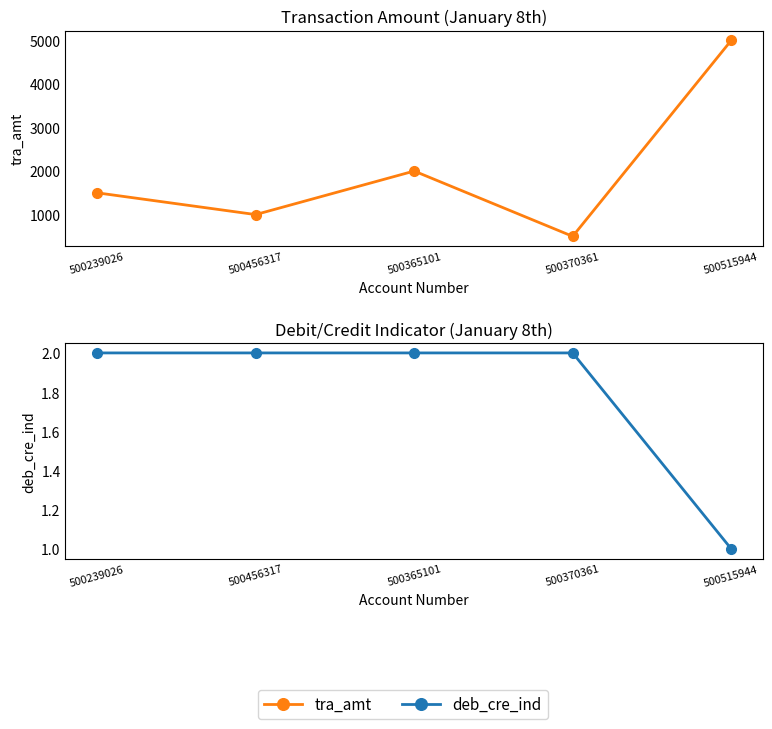

Where is deb_cre_ind nearest to the value 1?

500515944